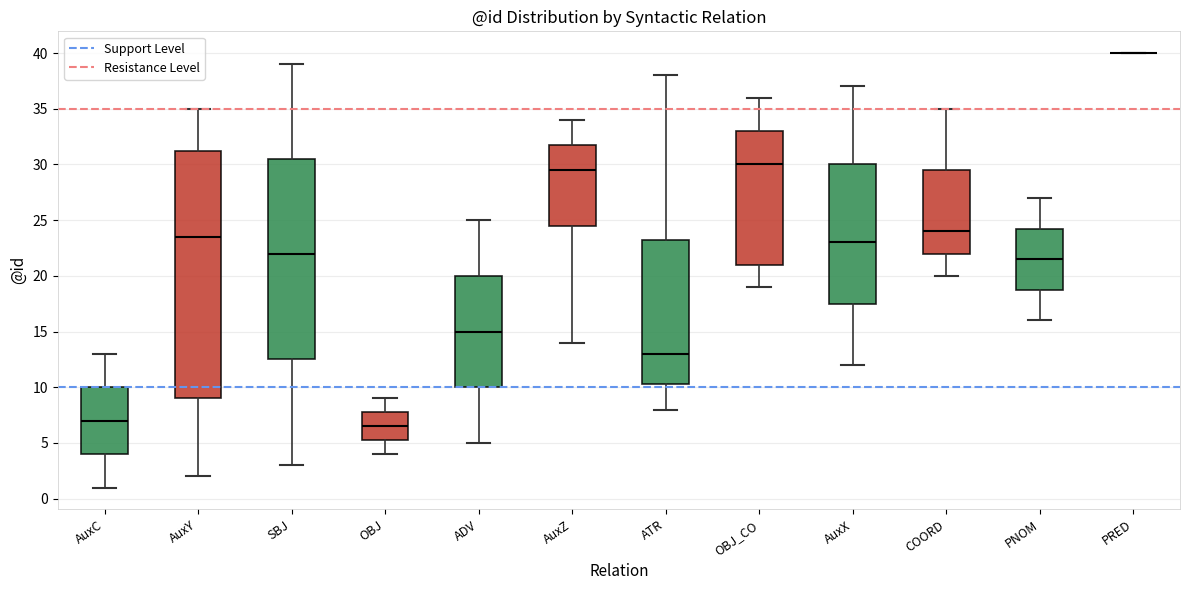

Where does the upper whisker of the box for OBJ_CO end on the y-axis? The values are not printed on the chart, so give them approximately, as read against the axis.

36.0